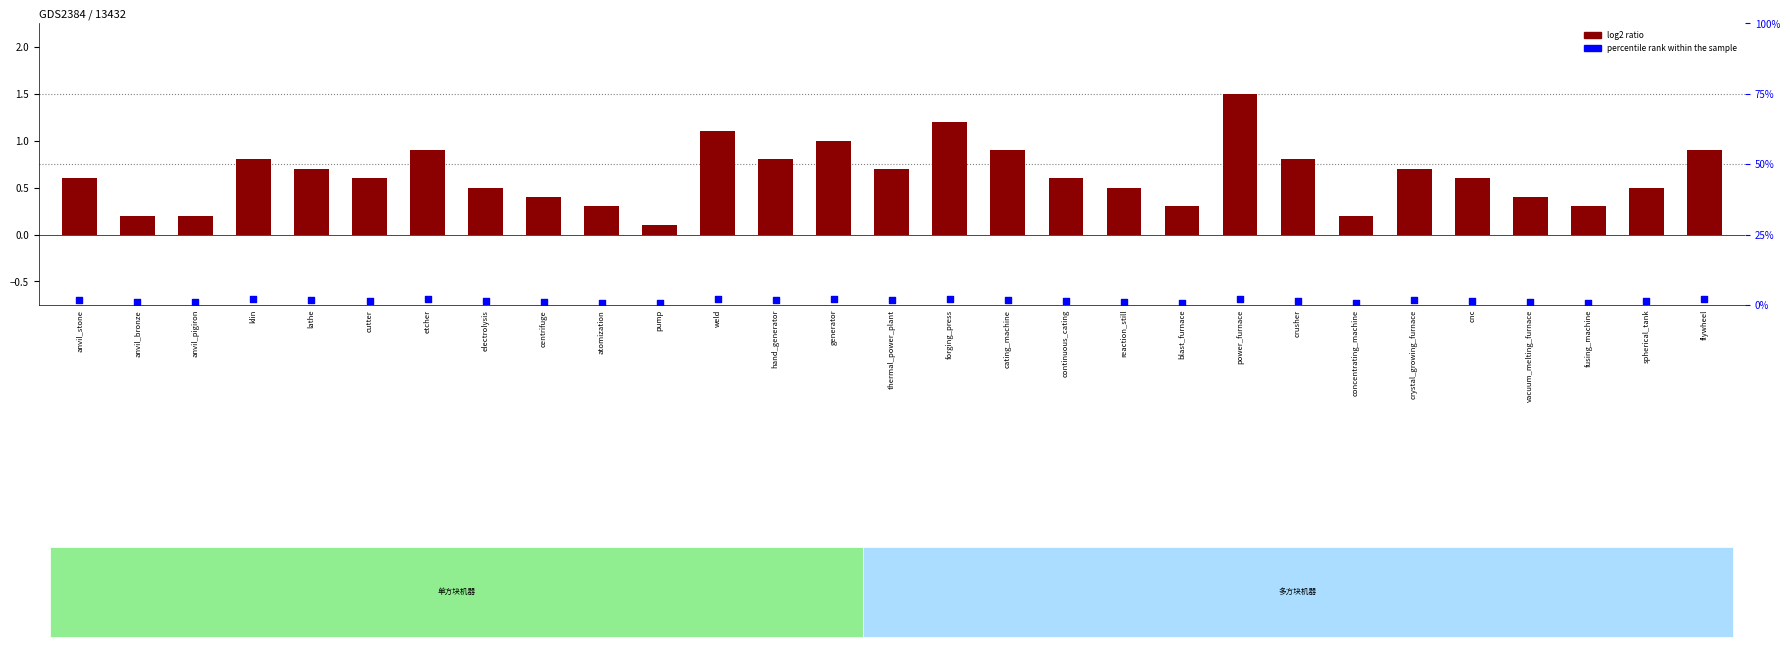

Is the value of log2 ratio at forging_press greater than the value of percentile rank within the sample at hand_generator?

No